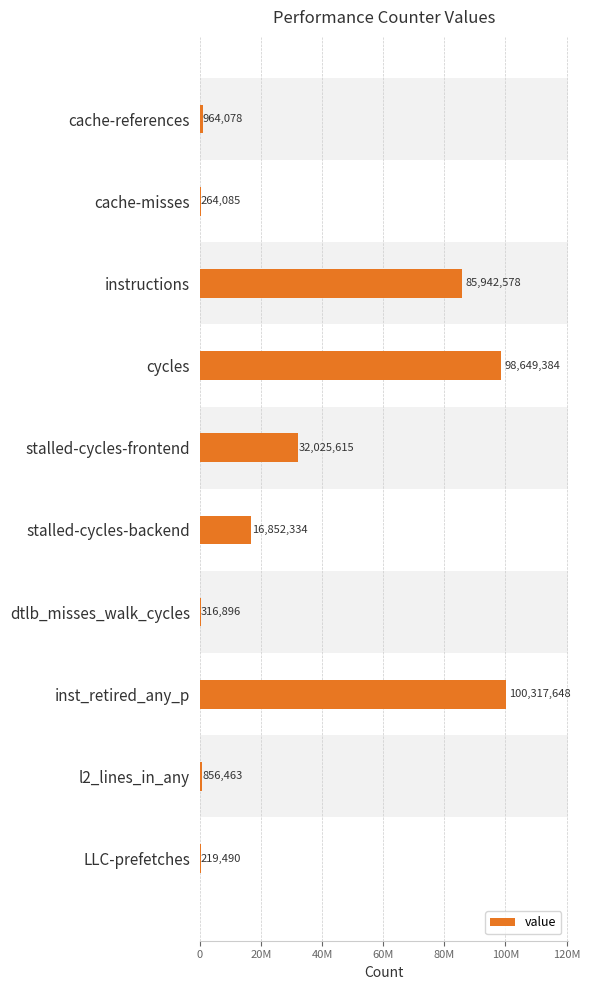

Reading left to right, list all the values displayed in this chart.

964078	264085	85942578	98649384	32025615	16852334	316896	100317648	856463	219490